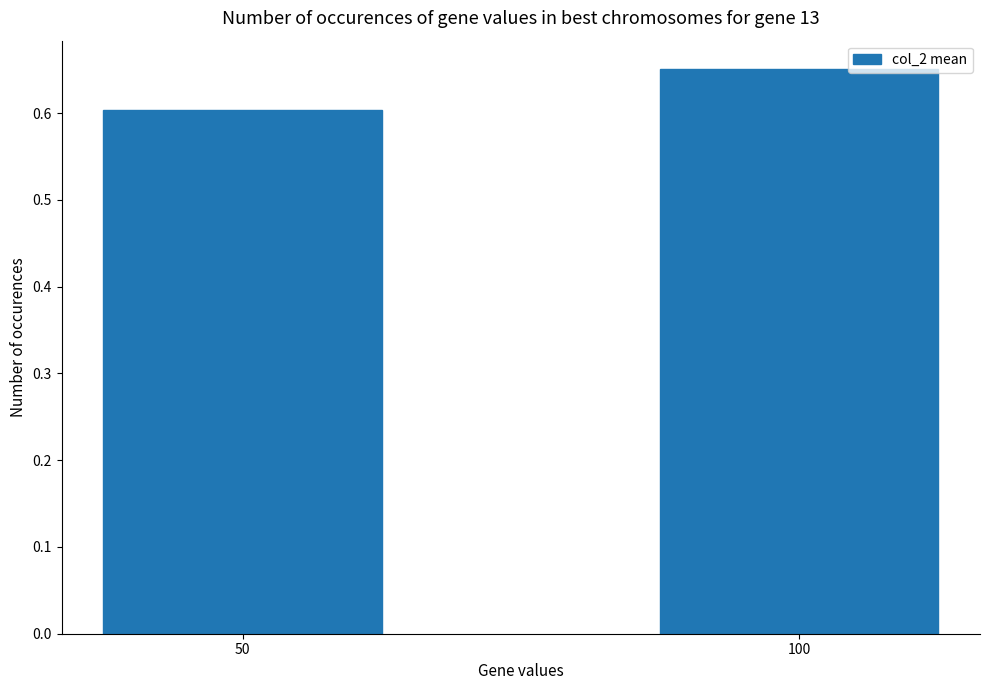

Rank the categories by value from highest to lowest.

100, 50